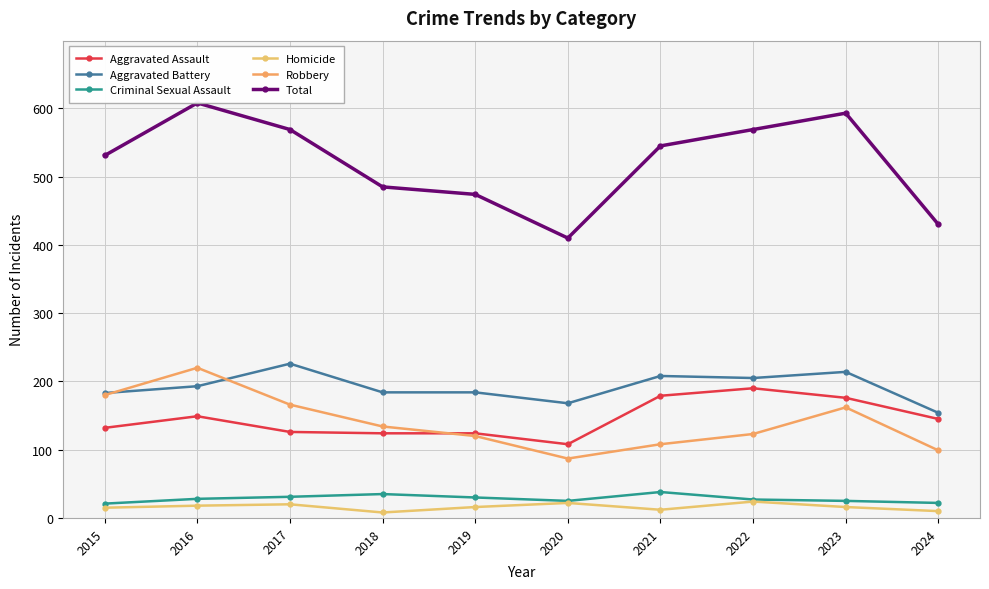

How many lines are shown in the chart?

6